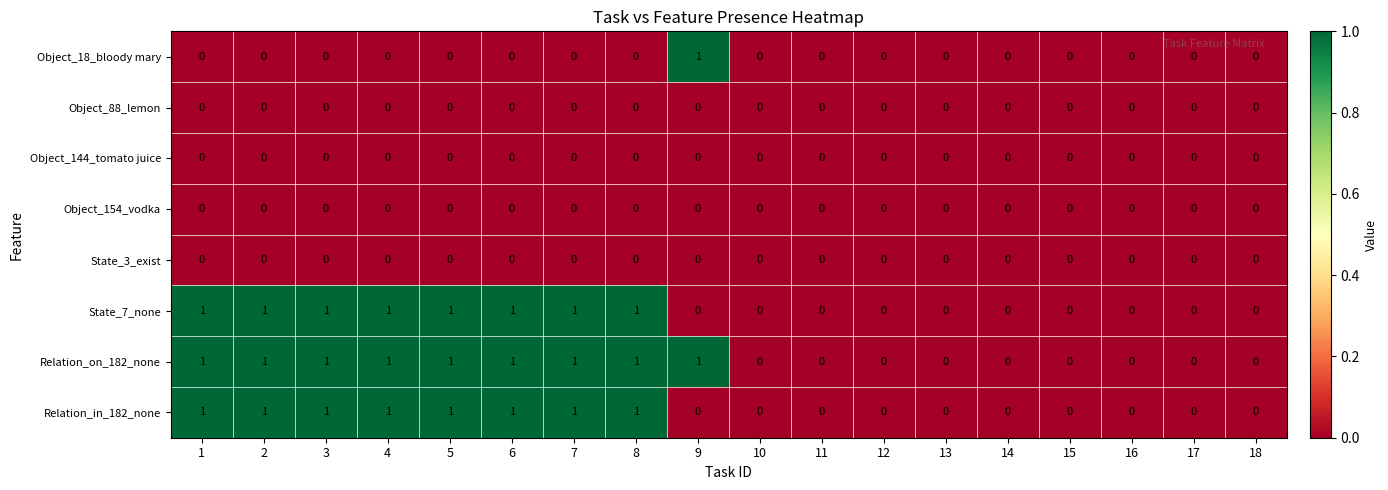

How many categories are shown in the chart?

18